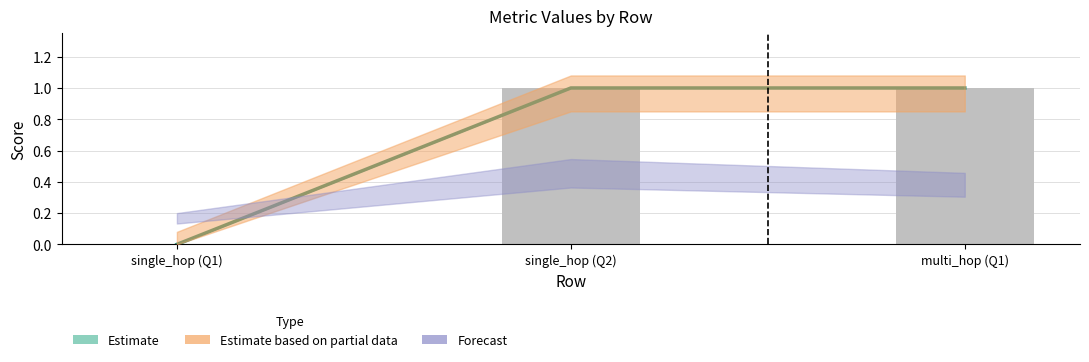

What is the greatest value displayed?

1